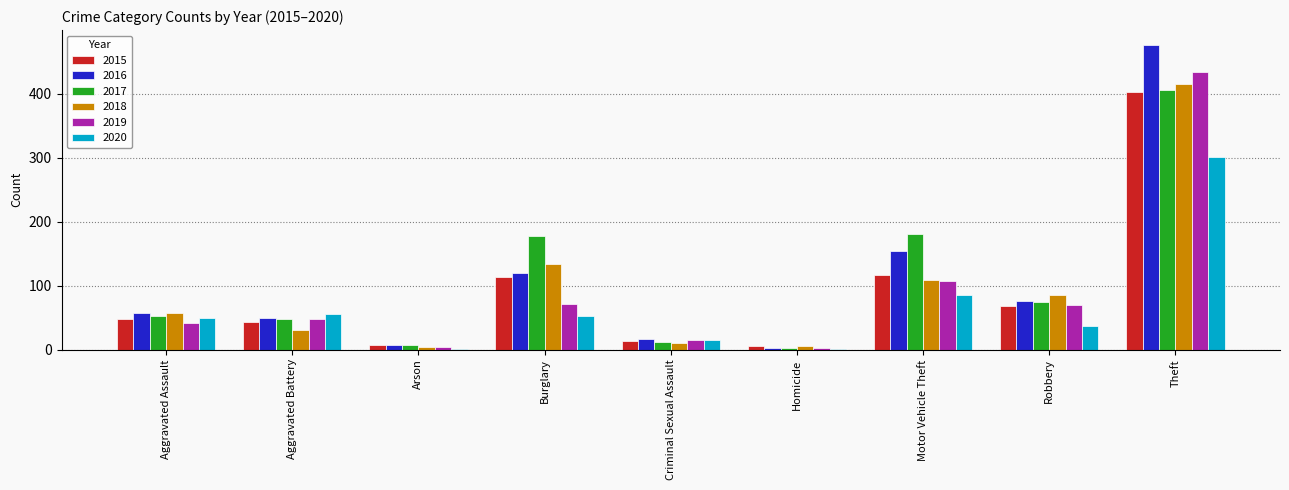

What value does the 2019 series have at Criminal Sexual Assault?

15